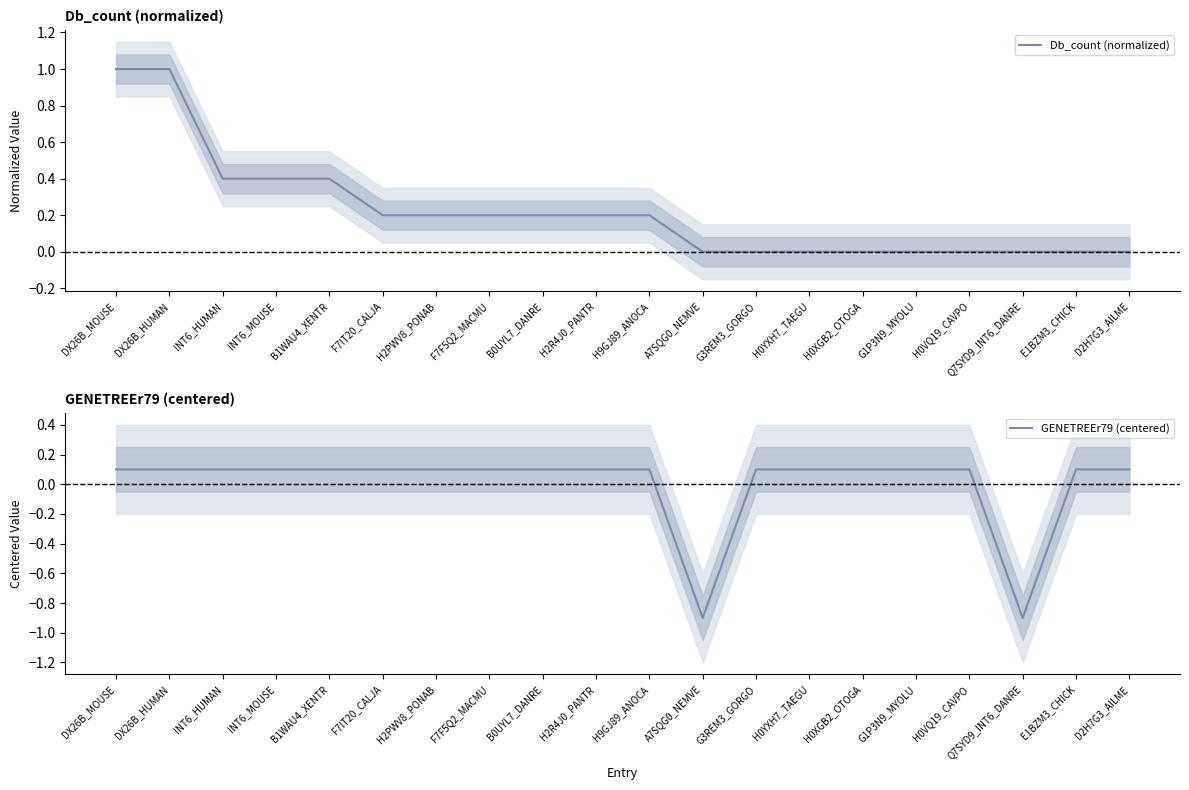

How many series are shown in this chart?

2